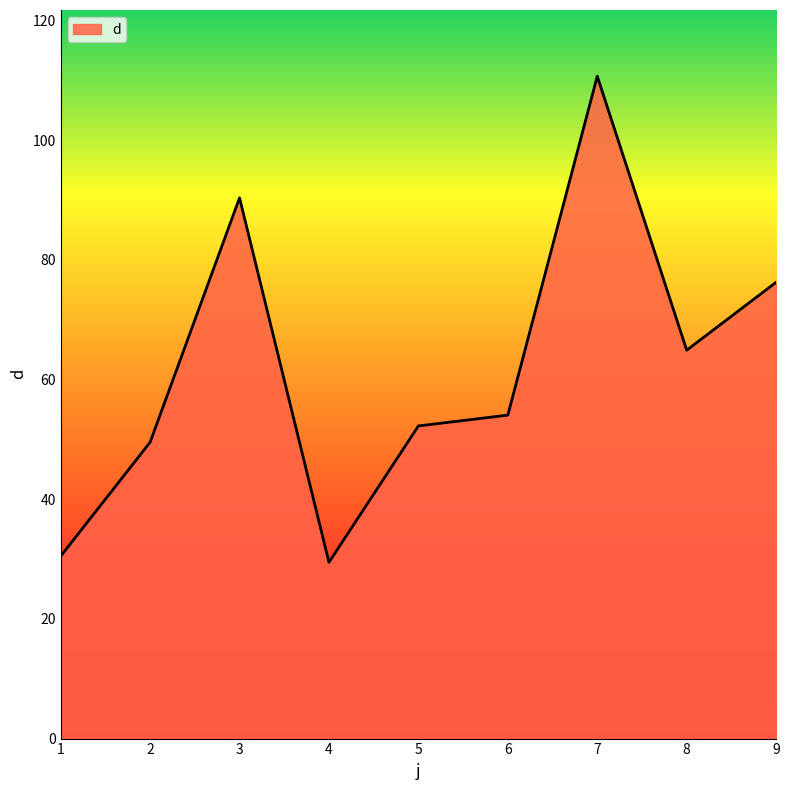

Approximately how many times larger is the value at 1 compared to 9?

0.4